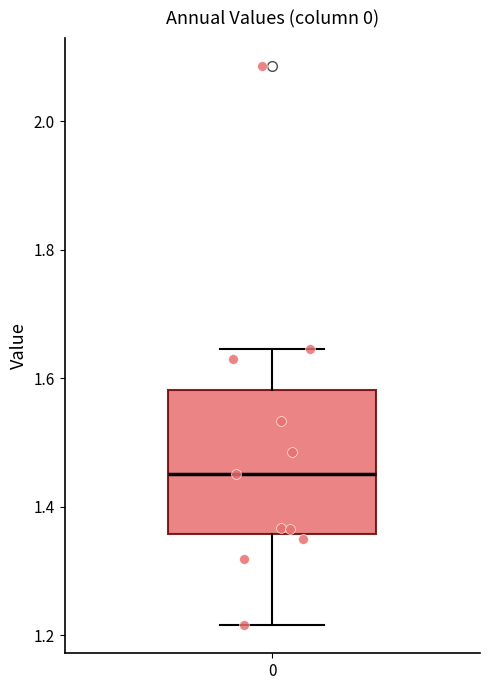

Read this box plot against the y-axis: the position of the median line, the range covered by the box, and the ends of both whiskers. The values are not printed on the chart, so give them approximately, as read against the axis.

median 1.46, box 1.36 to 1.58, whiskers 1.22 to 1.64